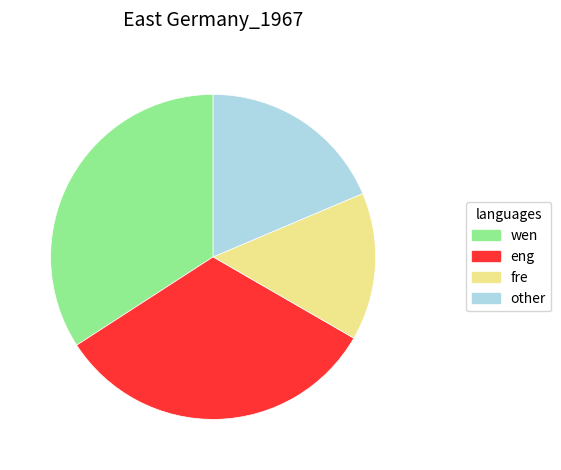

Is eng the majority of the pie?

No